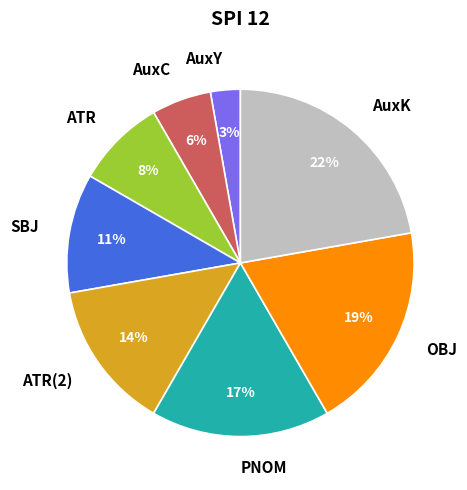

Rank the categories by value from highest to lowest.

AuxK, OBJ, PNOM, ATR(2), SBJ, ATR, AuxC, AuxY